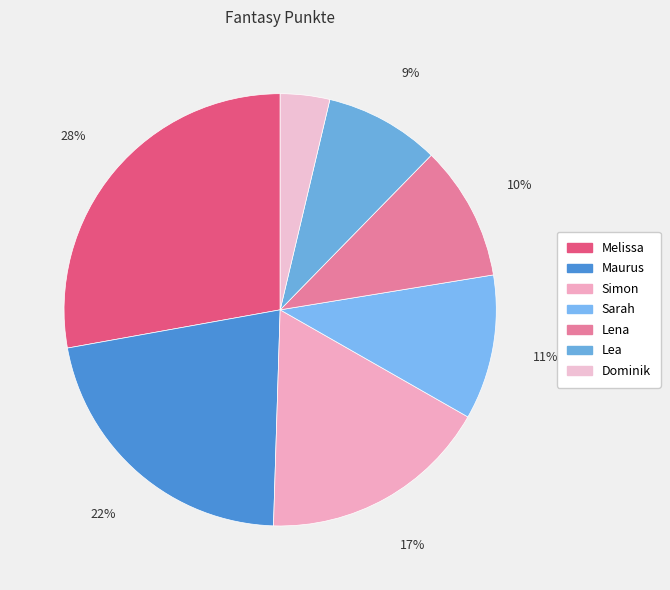

Combined, what portion of the pie is Sarah and Lea?

19.5%